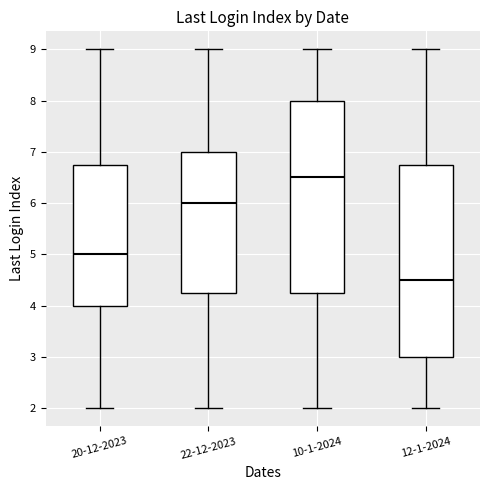

Reading left to right, transcribe this box plot: for each box, give where its median line is, the range the box spans, and where its two whiskers end, as read against the y-axis. The values are not printed on the chart, so give them approximately, as read against the axis.

20-12-2023: median 5.0, box 4.0 to 6.8, whiskers 2.0 to 9.0
22-12-2023: median 6.0, box 4.3 to 7.0, whiskers 2.0 to 9.0
10-1-2024: median 6.5, box 4.3 to 8.0, whiskers 2.0 to 9.0
12-1-2024: median 4.5, box 3.0 to 6.8, whiskers 2.0 to 9.0